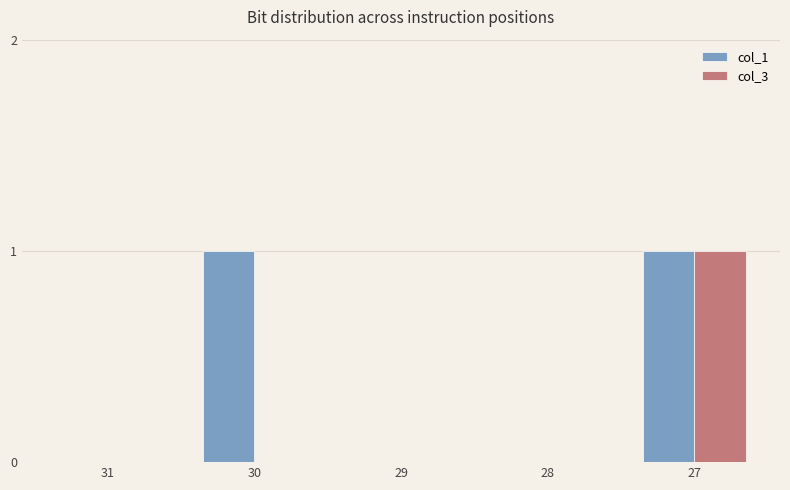

The value of col_1 at 29 is 0. True or false?

True